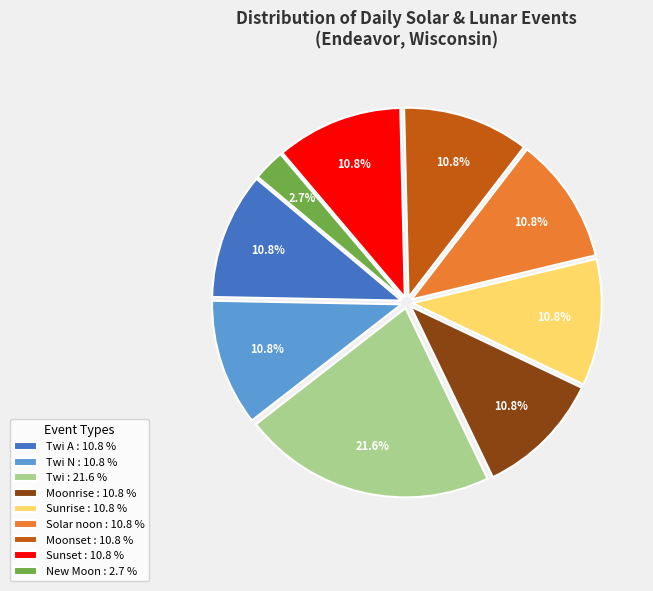

Is there any slice that represents more than half of the pie?

No